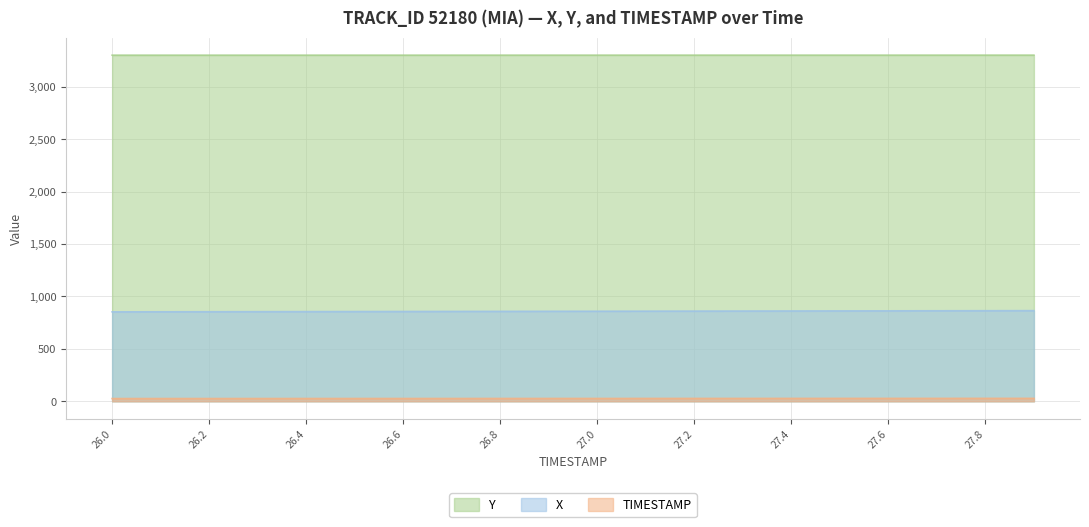

Where does the Y series first go above 3302?

26.6